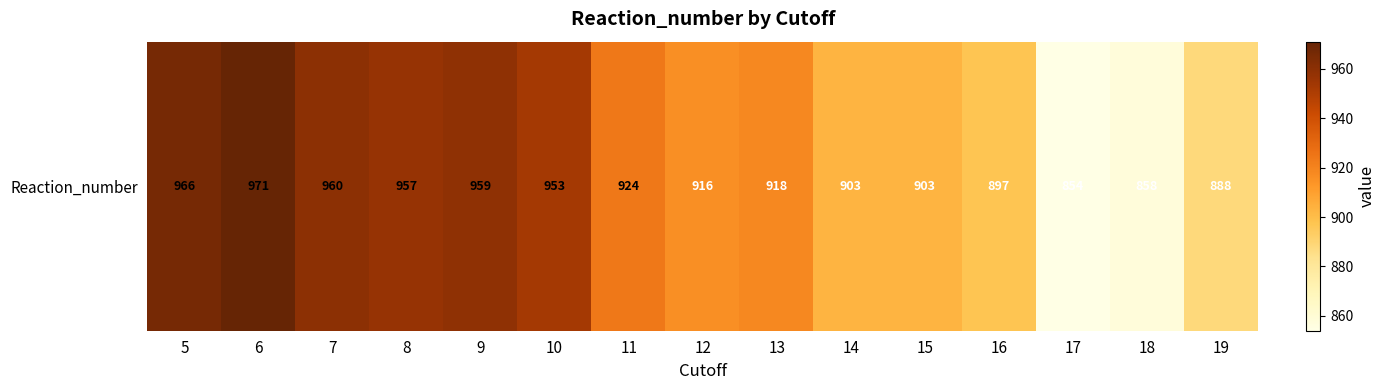

Is it true that the value at 11 is 924?

True